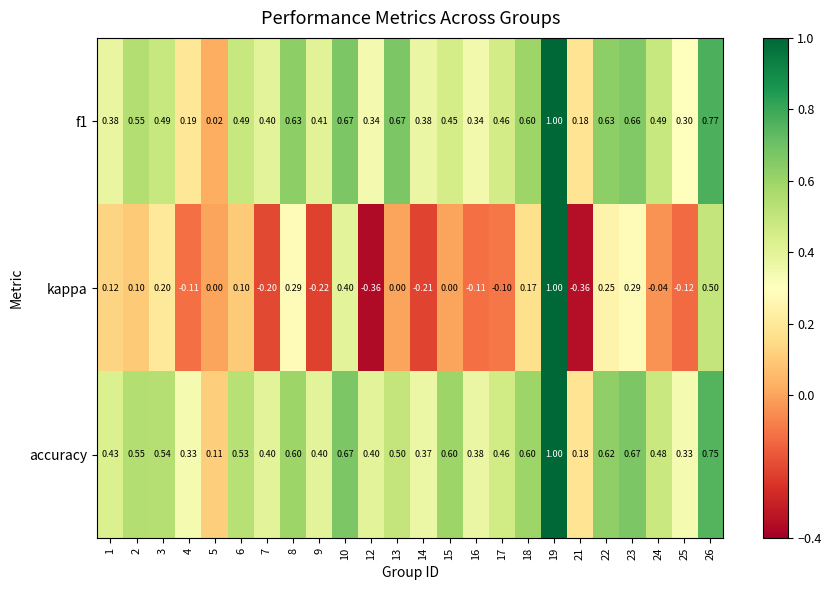

How many categories are shown in the chart?

24